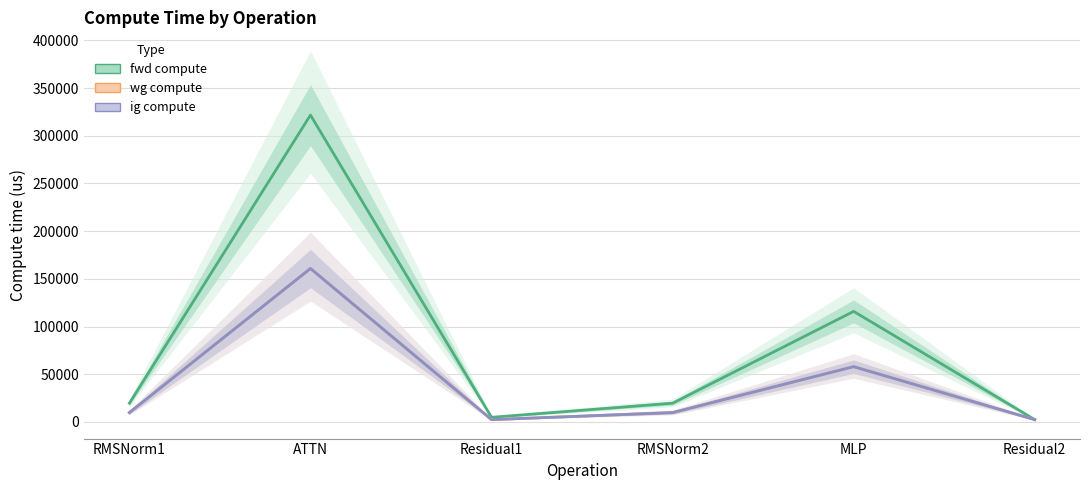

What is the approximate value of wg compute at Residual2?

2443.5